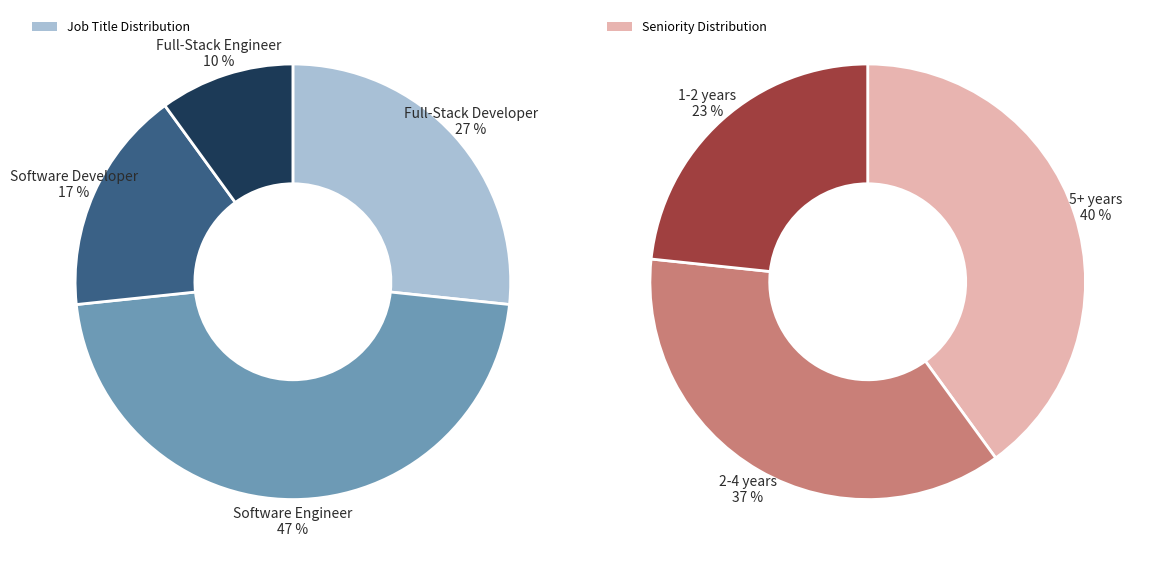

To the nearest percent, what is the average slice percentage?

25%